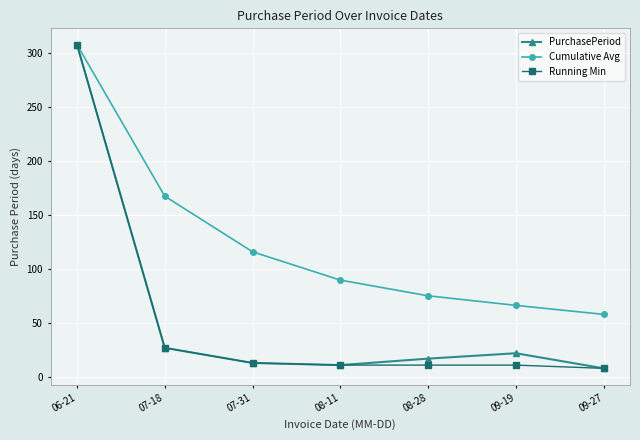

Count the number of categories in the chart.

7